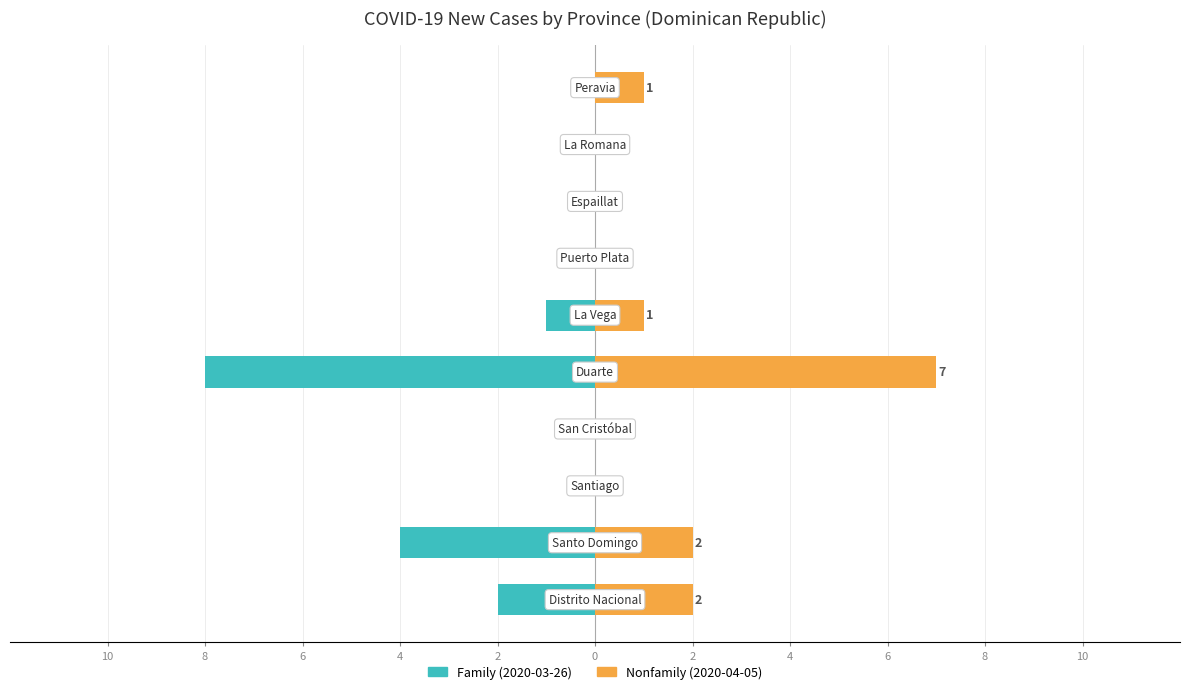

What is the sum of the Nonfamily values at 2 and 0?

1